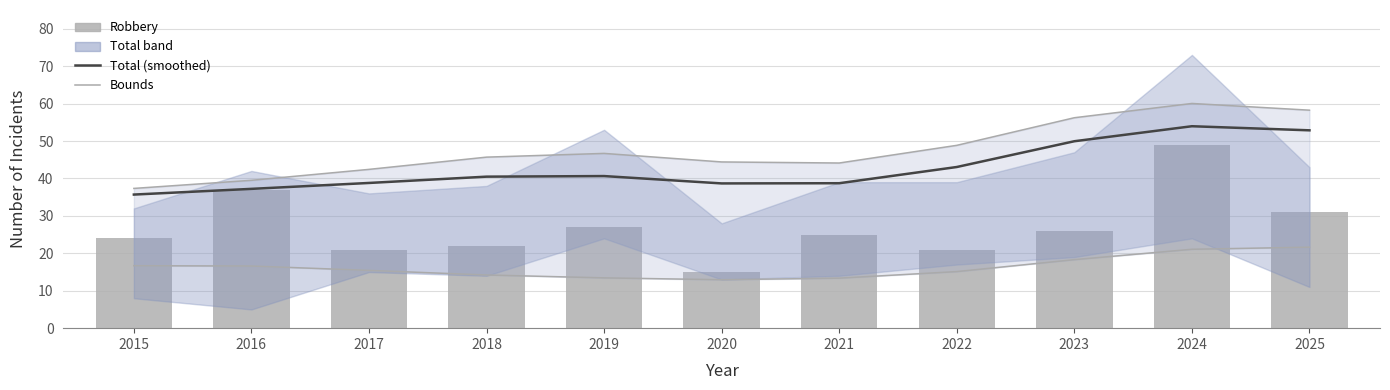

What is the total value across all series at 2025?

163.7